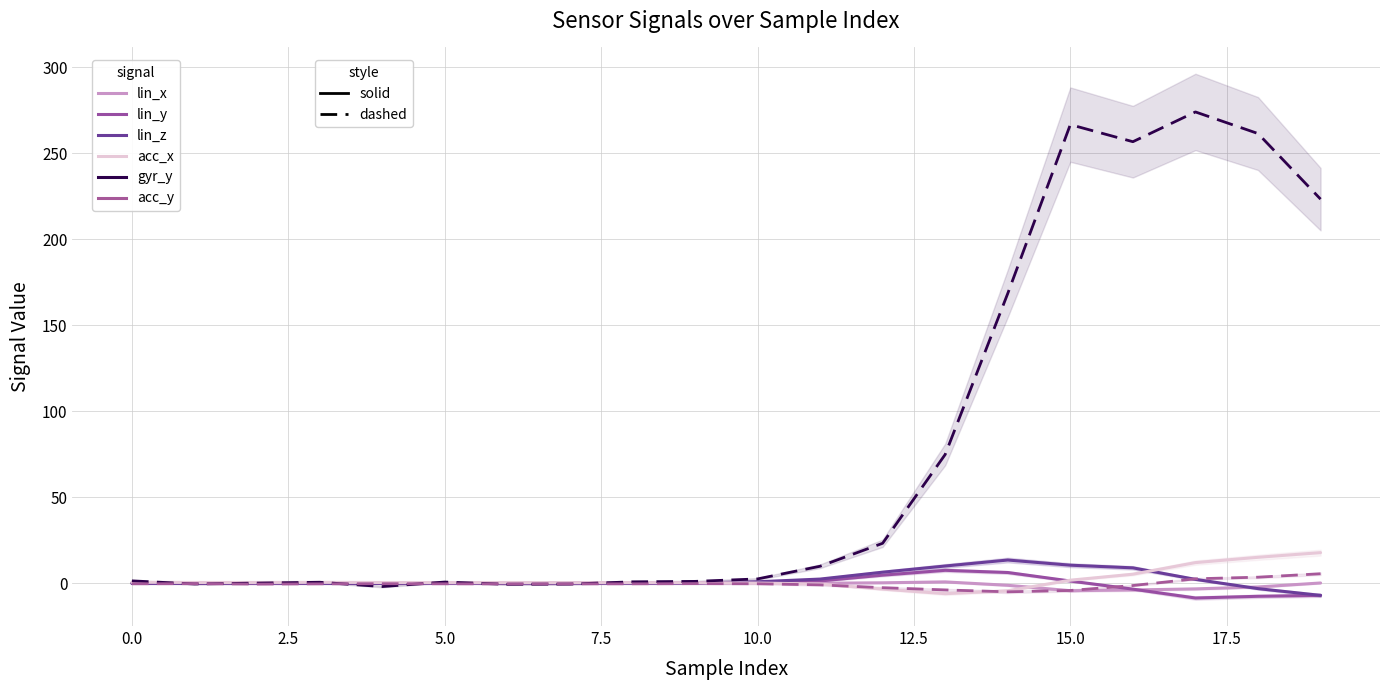

What is the difference between the maximum and minimum values in the gyr_y series?

276.2